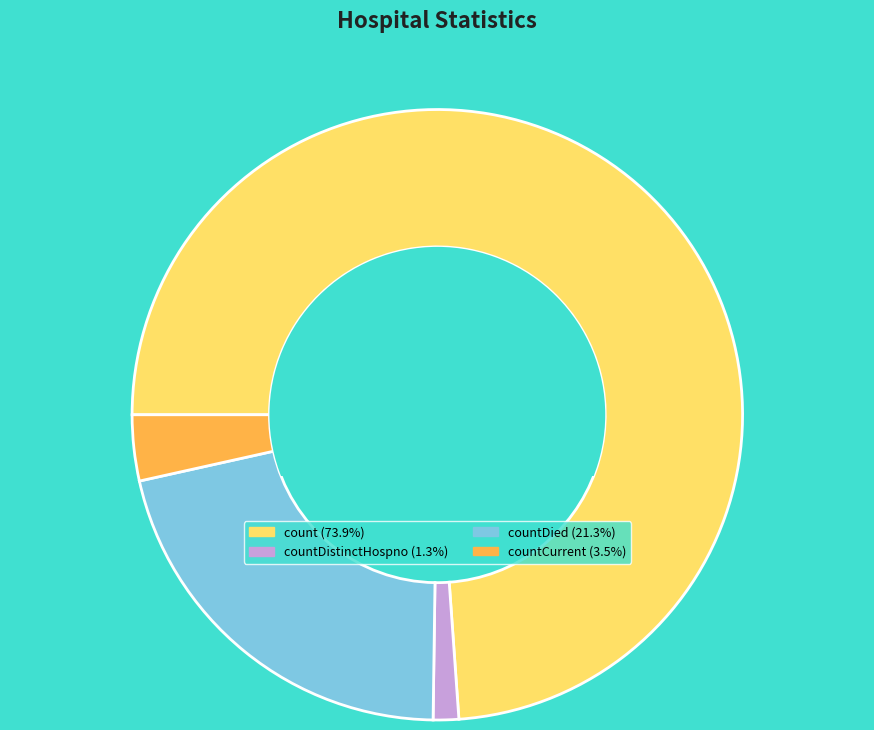

How many slices are in this pie chart?

4